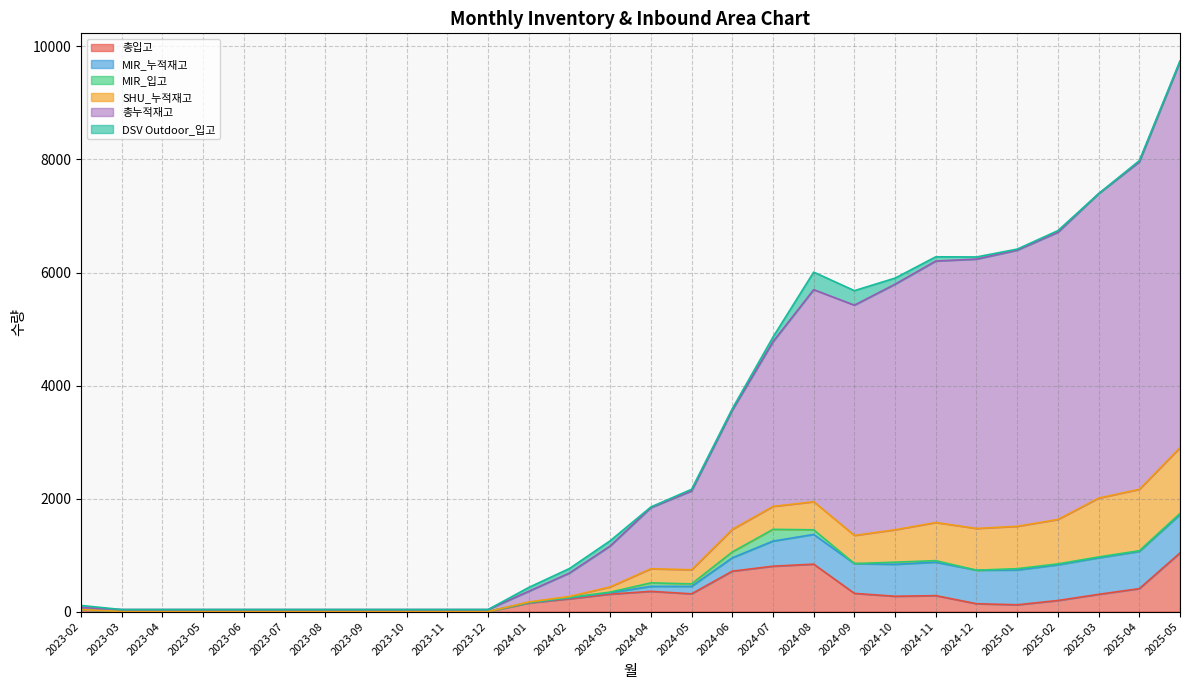

Which category has the lowest value across all series?

2023-03